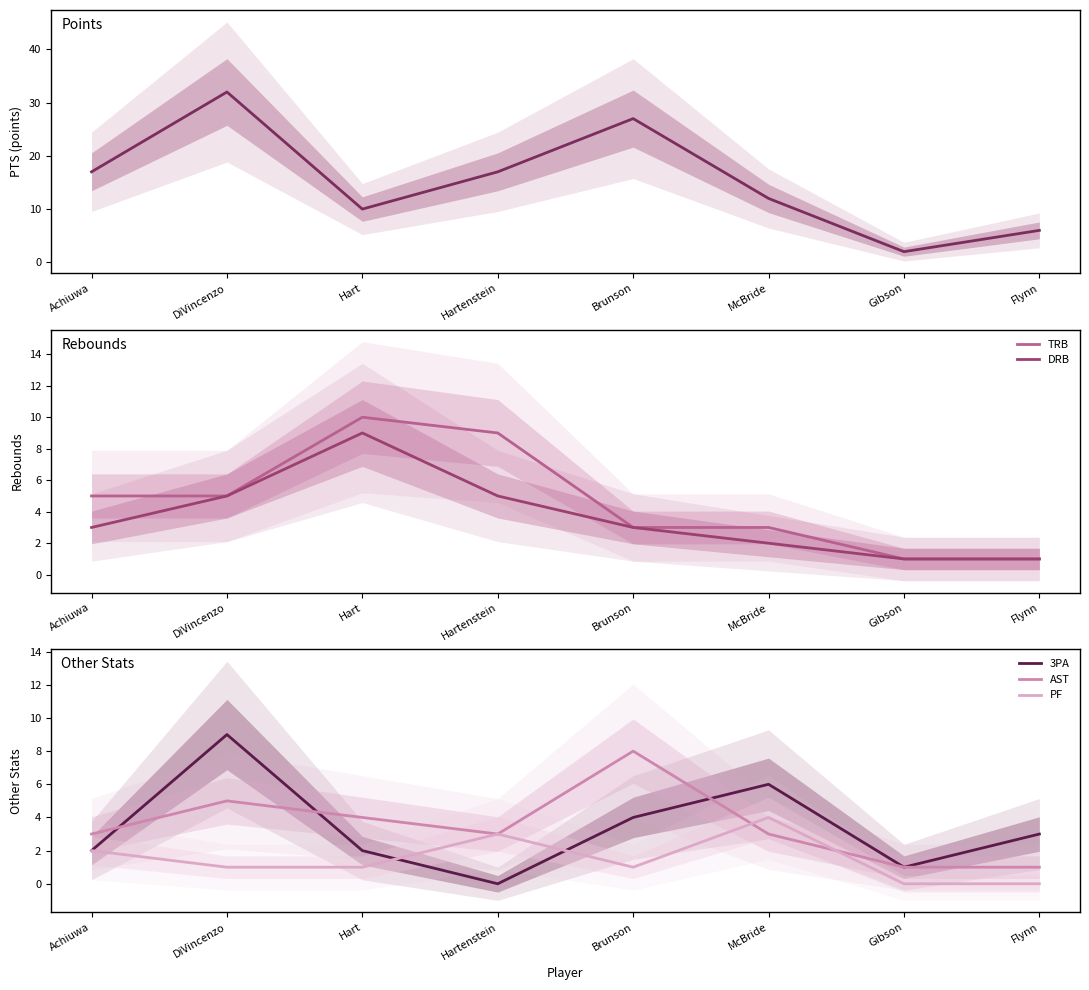

Which series has the largest total across all categories?

PTS